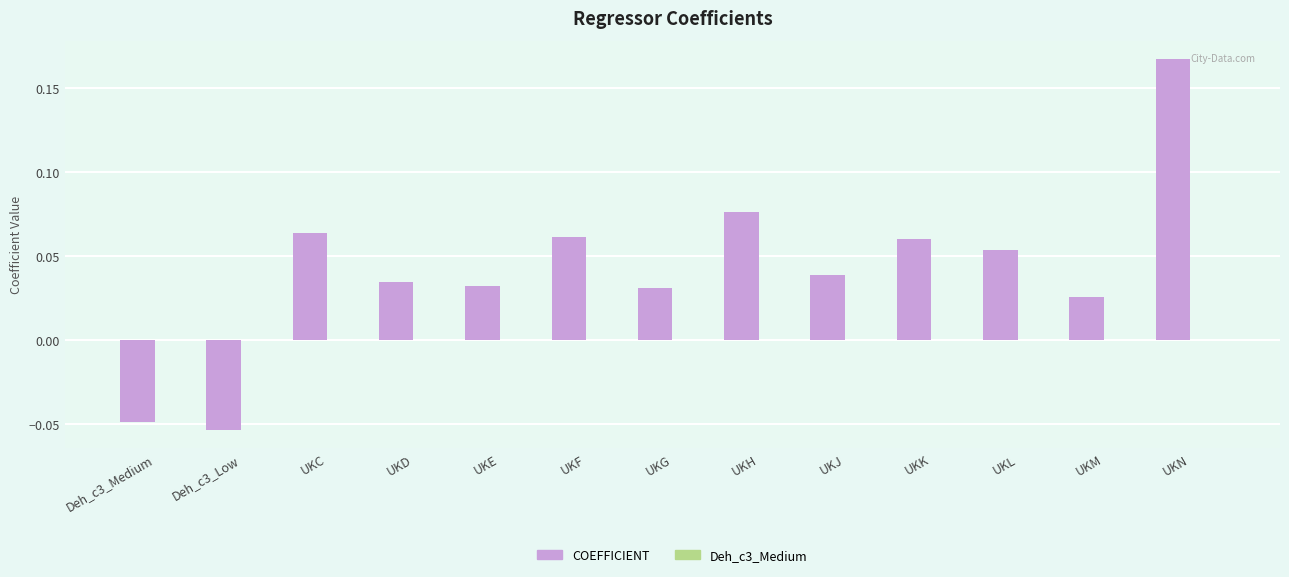

Which series has the largest total across all categories?

COEFFICIENT